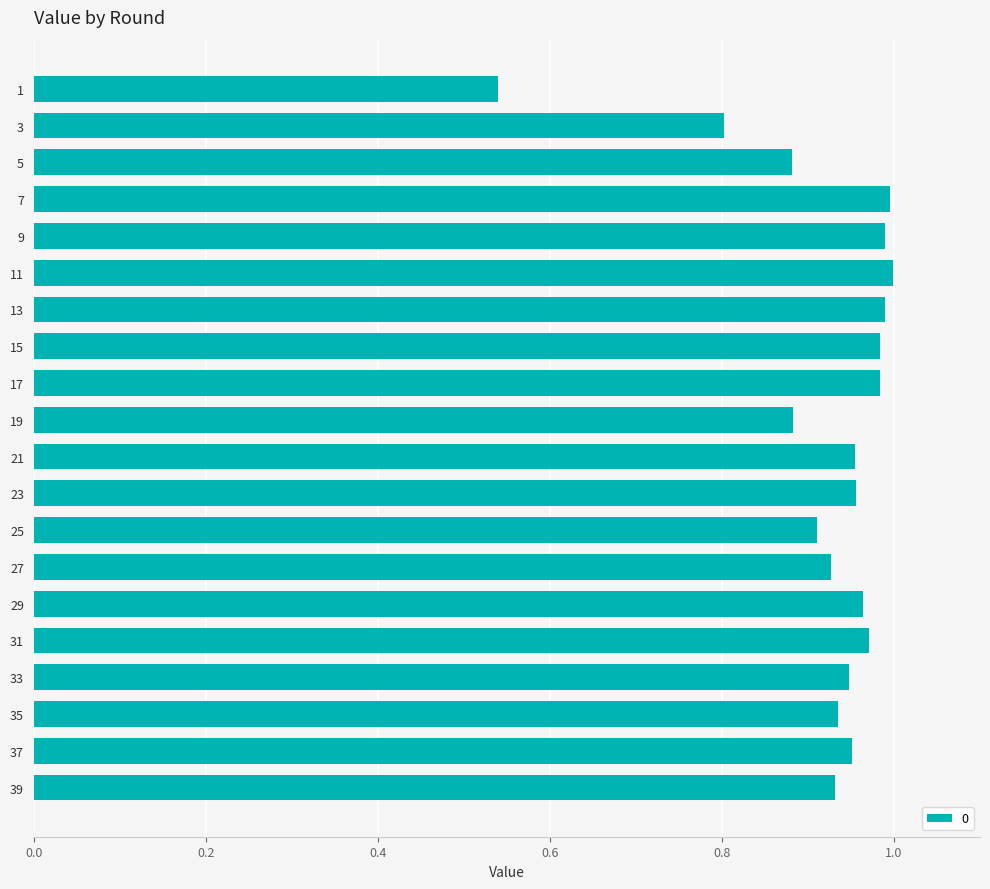

True or false: the data shows 0.5 at 25.

False